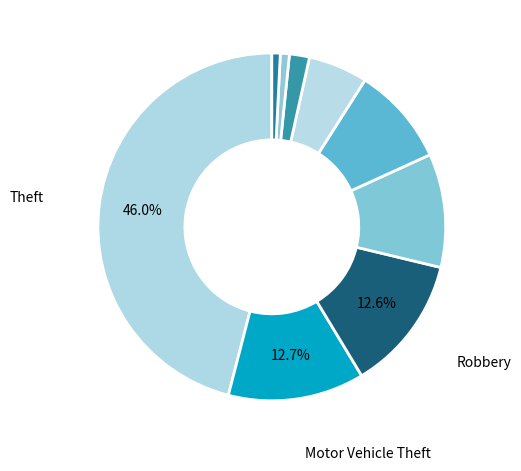

Count the number of slices in the pie.

9